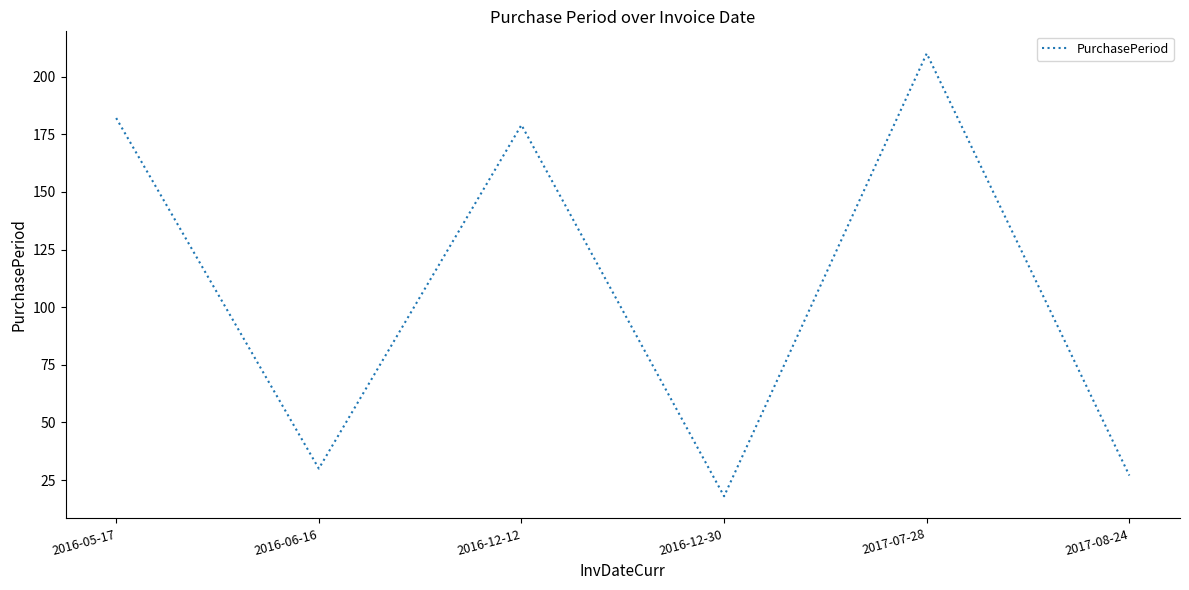

What is the change in value from 2016-12-12 to 2017-08-24?

-152